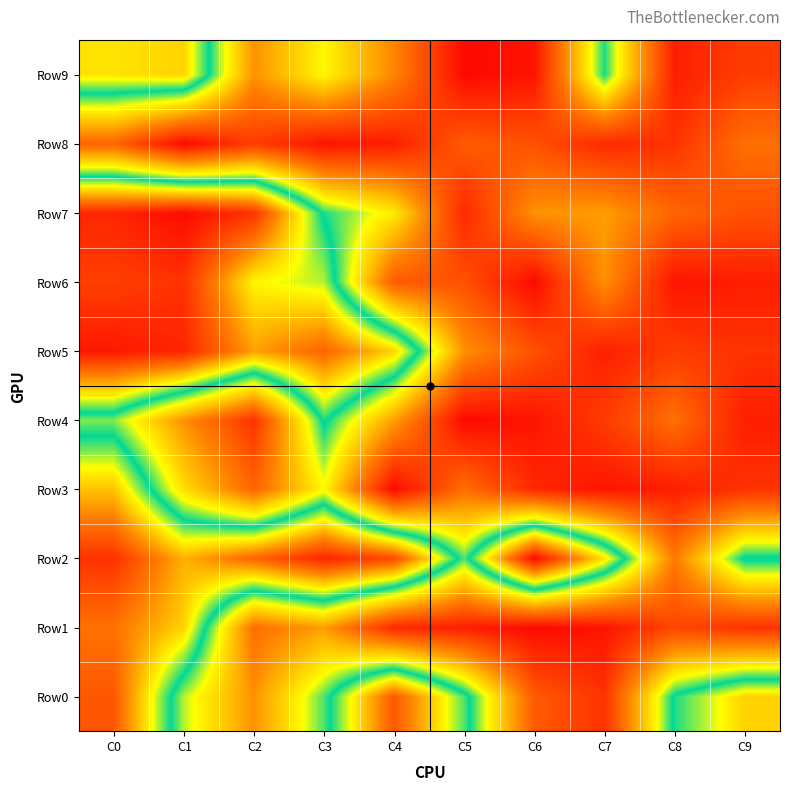

At how many categories does at least one series exceed 7?

10